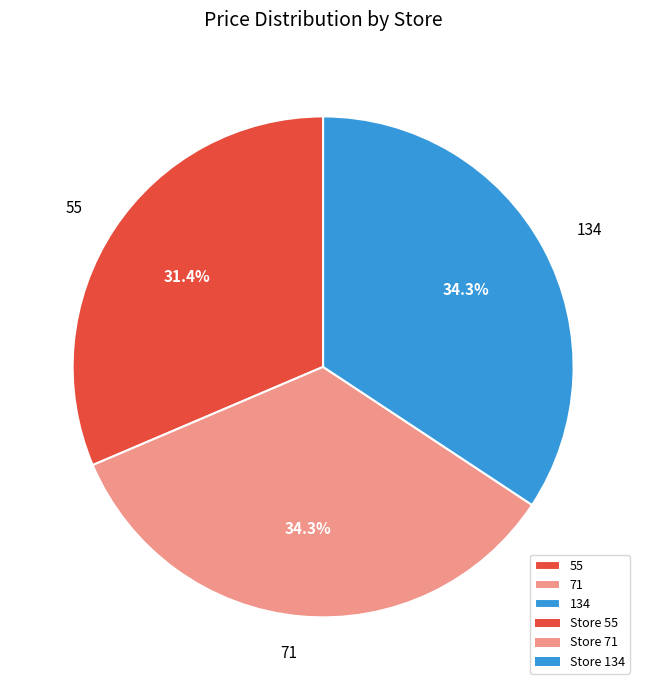

Is there any slice that represents more than half of the pie?

No